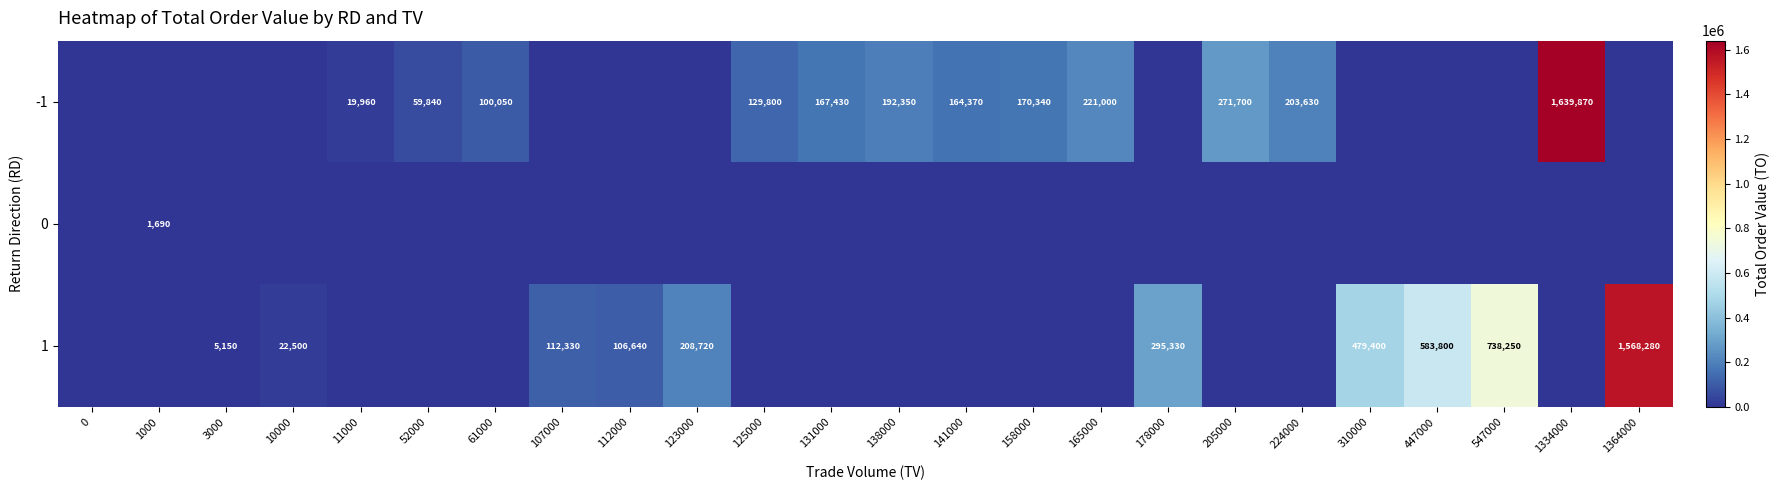

At which category is the sum across all series the highest?

1334000